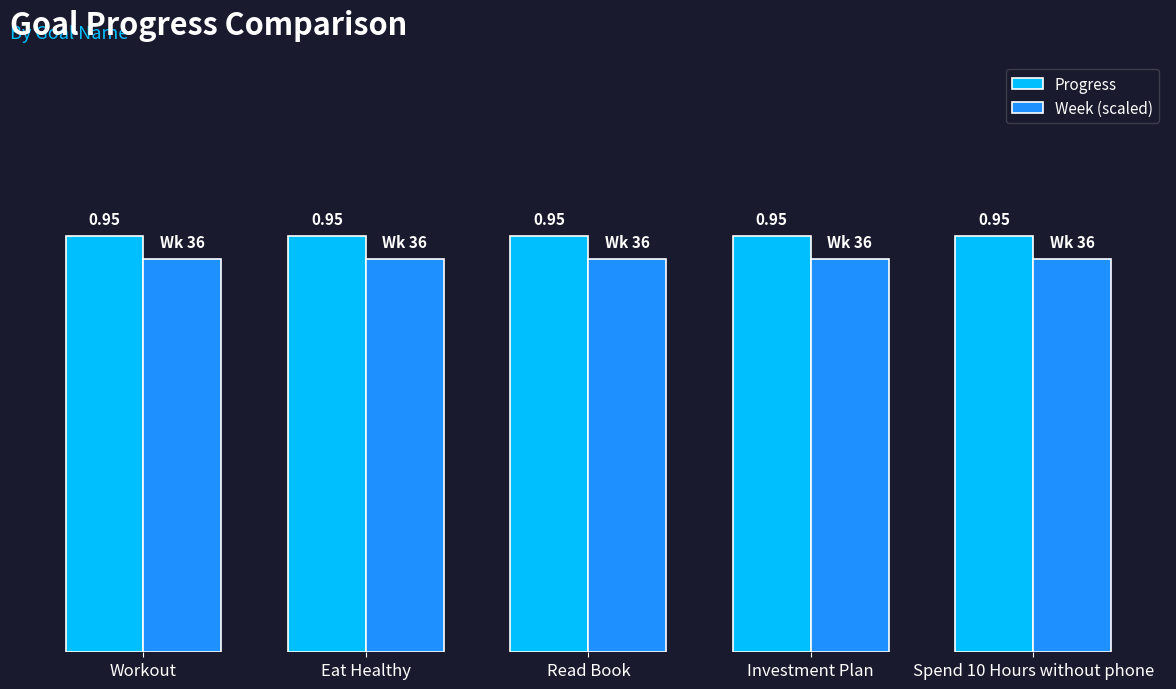

Is the value of Progress at Investment Plan greater than the value of Week (scaled) at Spend 10 Hours without phone?

Yes